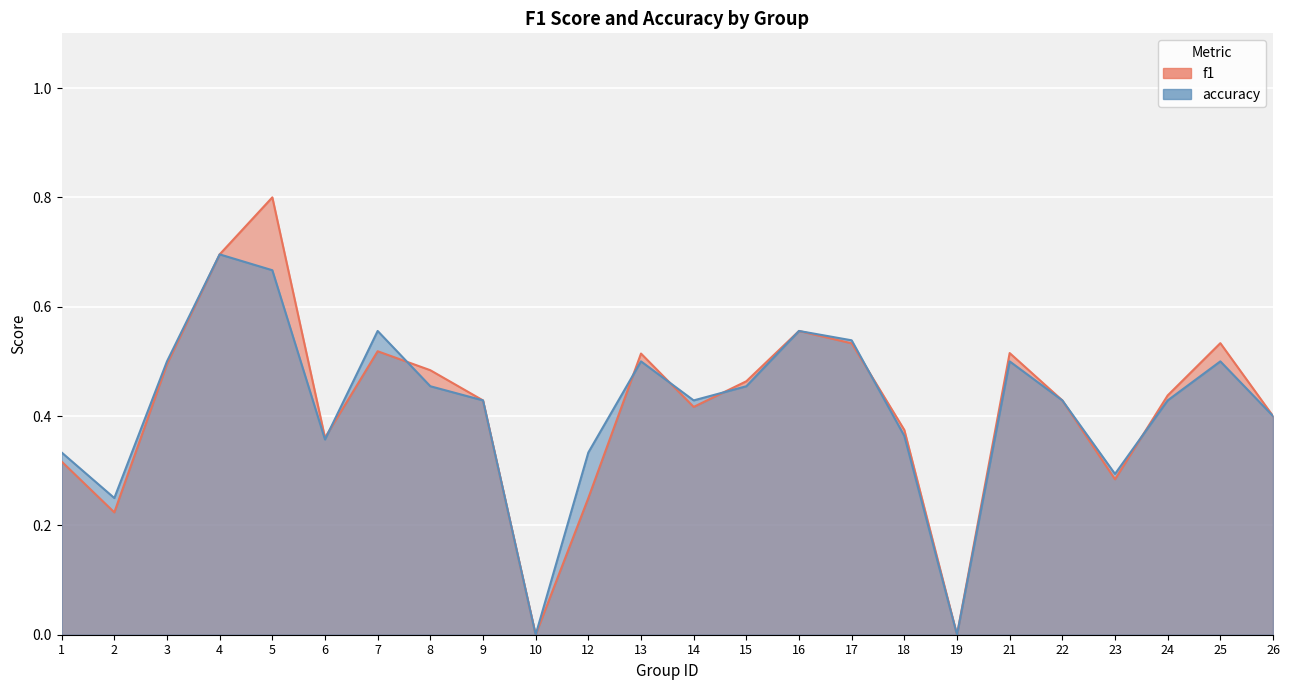

Between 23 and 16, which is larger?

16